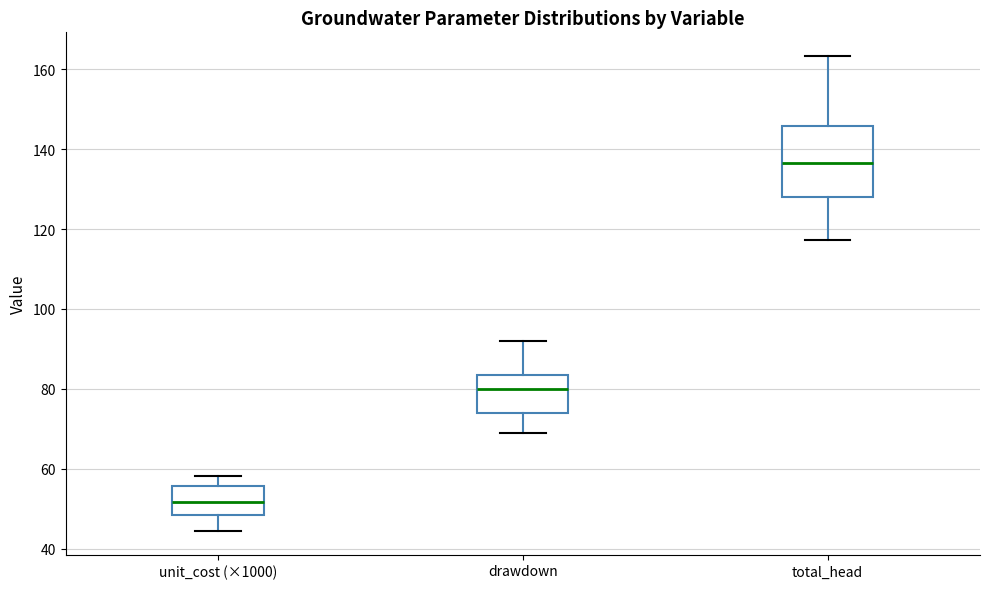

Reading left to right, transcribe this box plot: for each box, give where its median line is, the range the box spans, and where its two whiskers end, as read against the y-axis. The values are not printed on the chart, so give them approximately, as read against the axis.

unit_cost (×1000): median 52, box 48 to 56, whiskers 44 to 58
drawdown: median 80, box 74 to 84, whiskers 70 to 92
total_head: median 136, box 128 to 146, whiskers 118 to 164